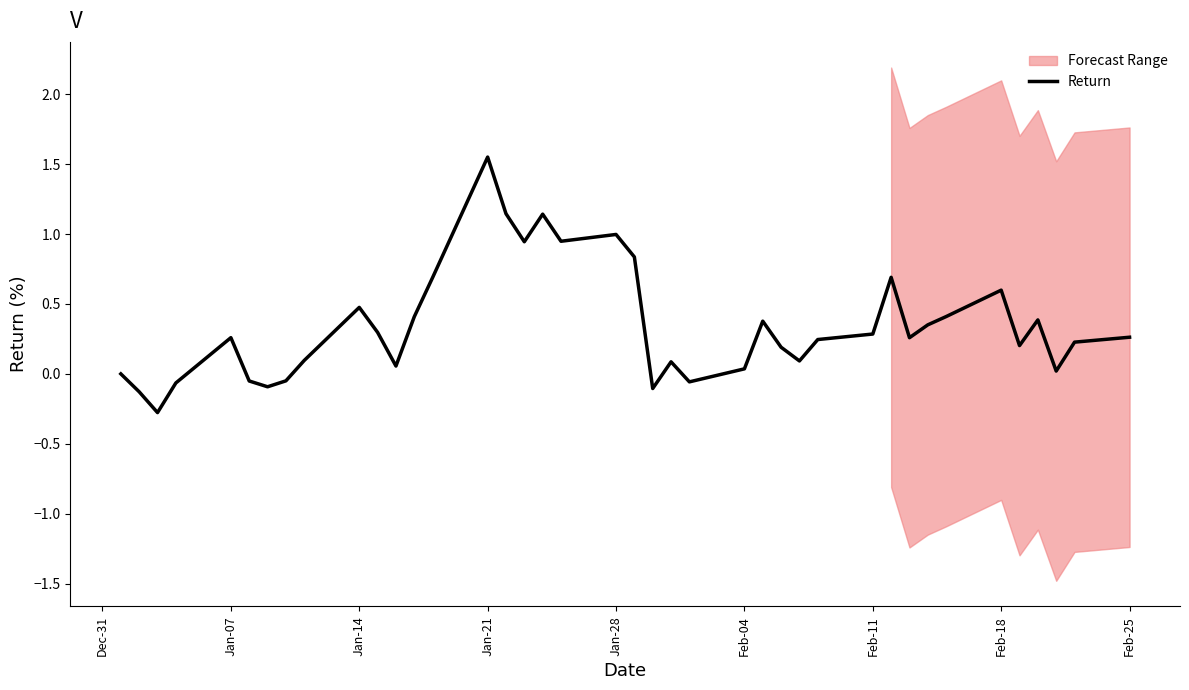

The value of Return at Jan-28 is 1.0. True or false?

True